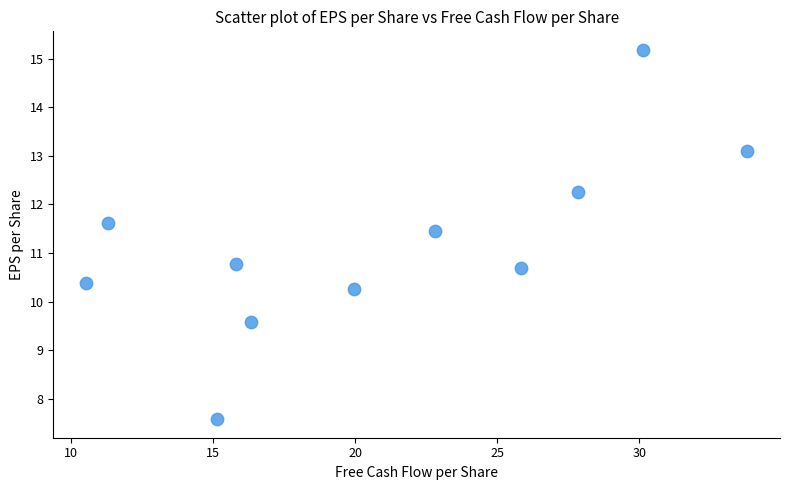

What is the average Y value?

11.2